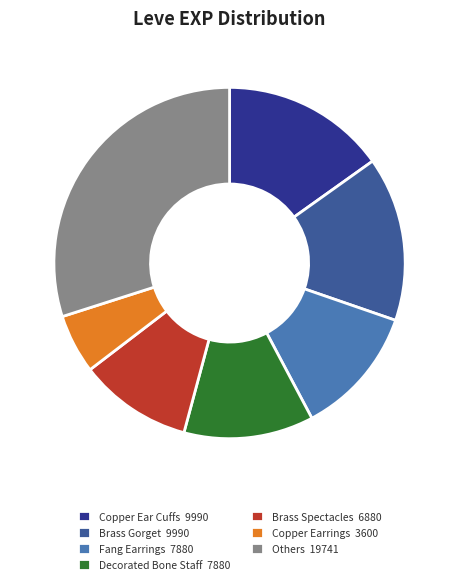

Which has a higher value, Others 19741 or Decorated Bone Staff 7880?

Others 19741